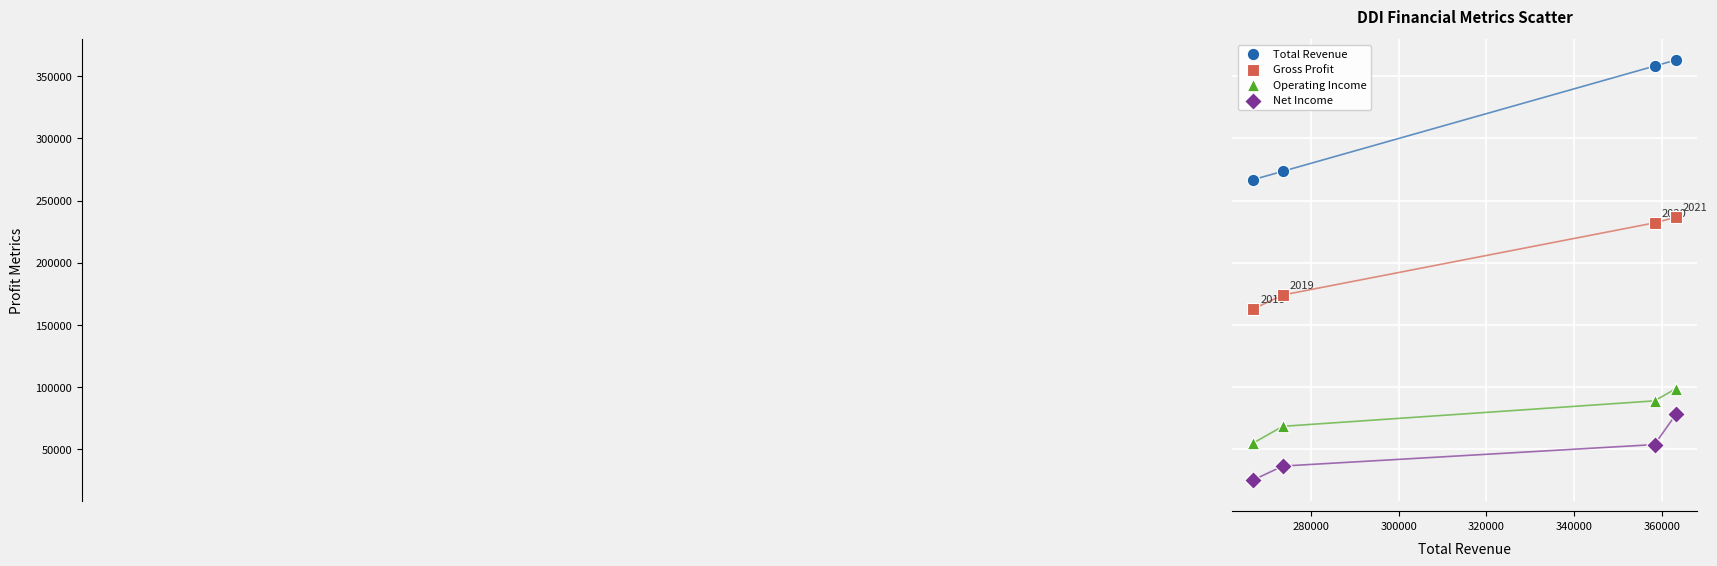

Which series reaches the maximum Y coordinate?

Total Revenue